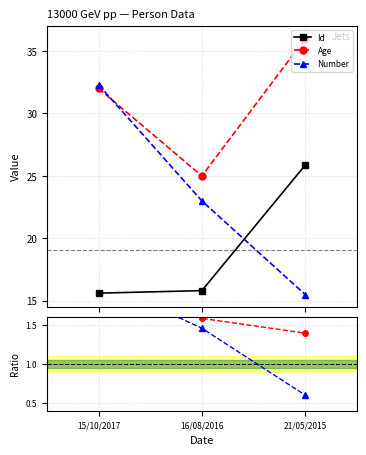

The value of Number/Id*100 at 16/08/2016 is 2.0. True or false?

False